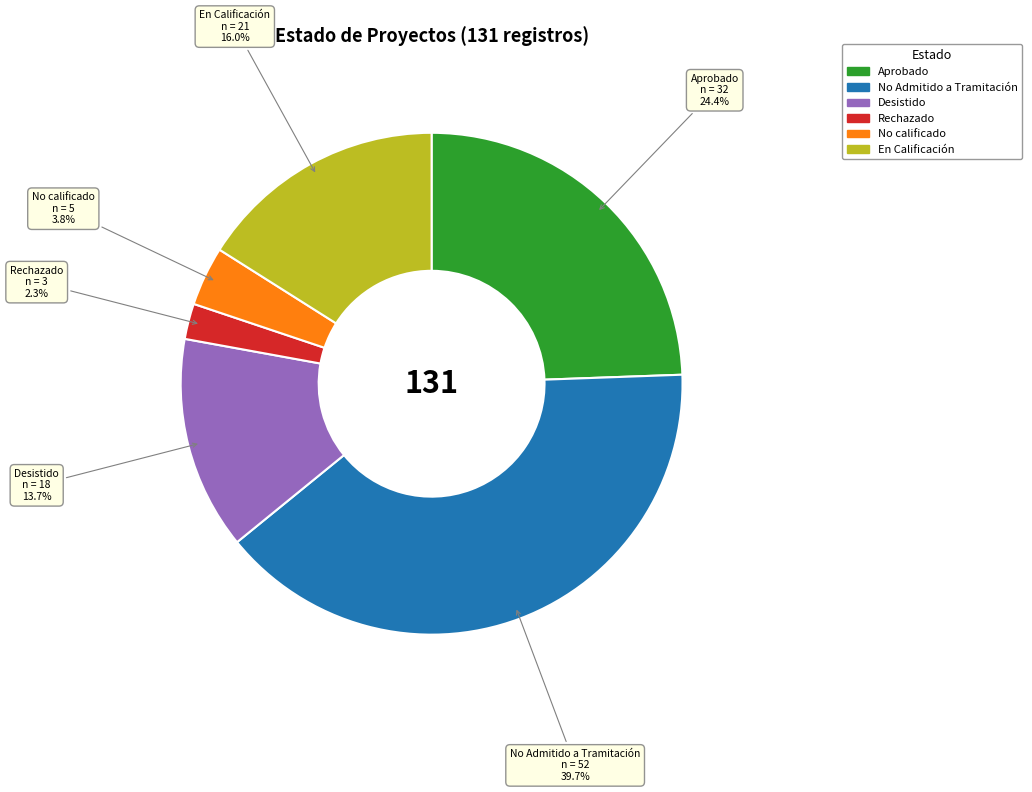

What is the ratio of the value at Desistido to the value at No calificado?

3.6